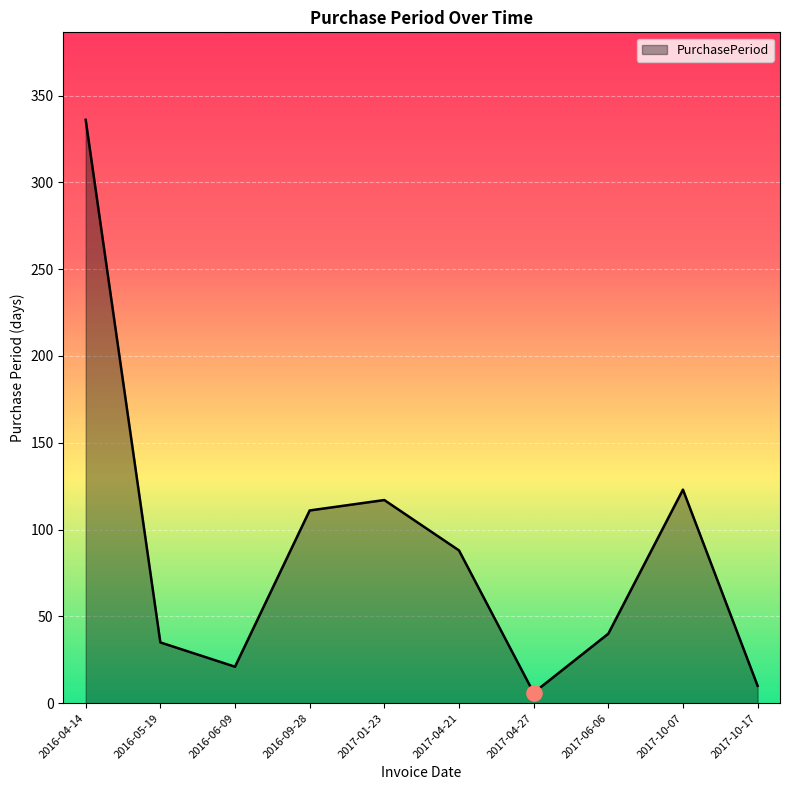

Which has a higher value, 2016-06-09 or 2017-06-06?

2017-06-06